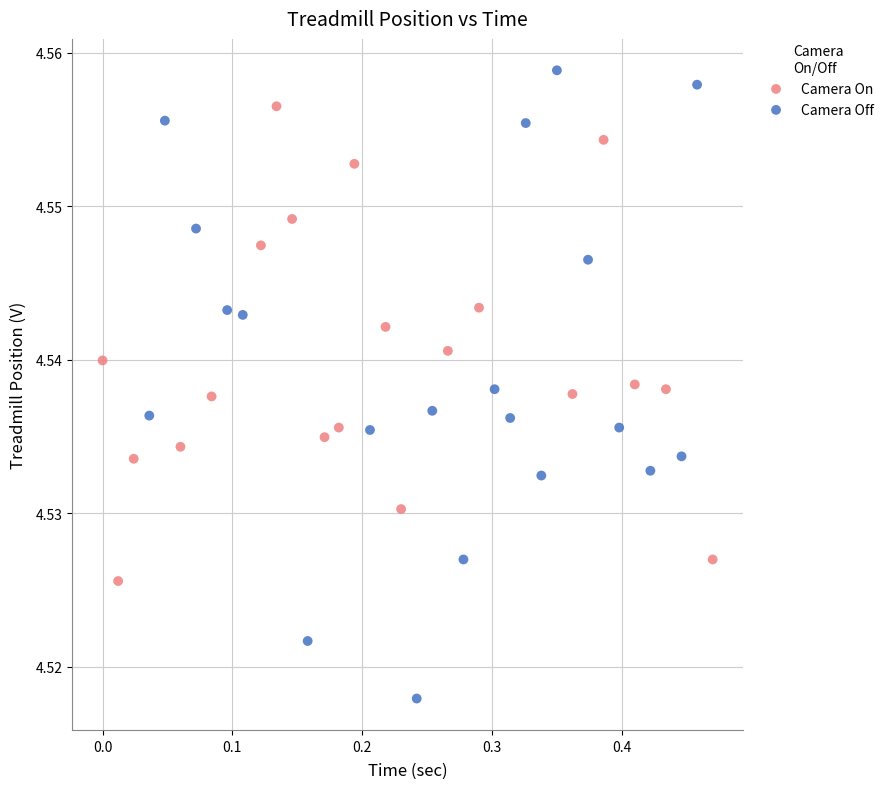

What are all the series names shown in the legend?

Camera On, Camera Off